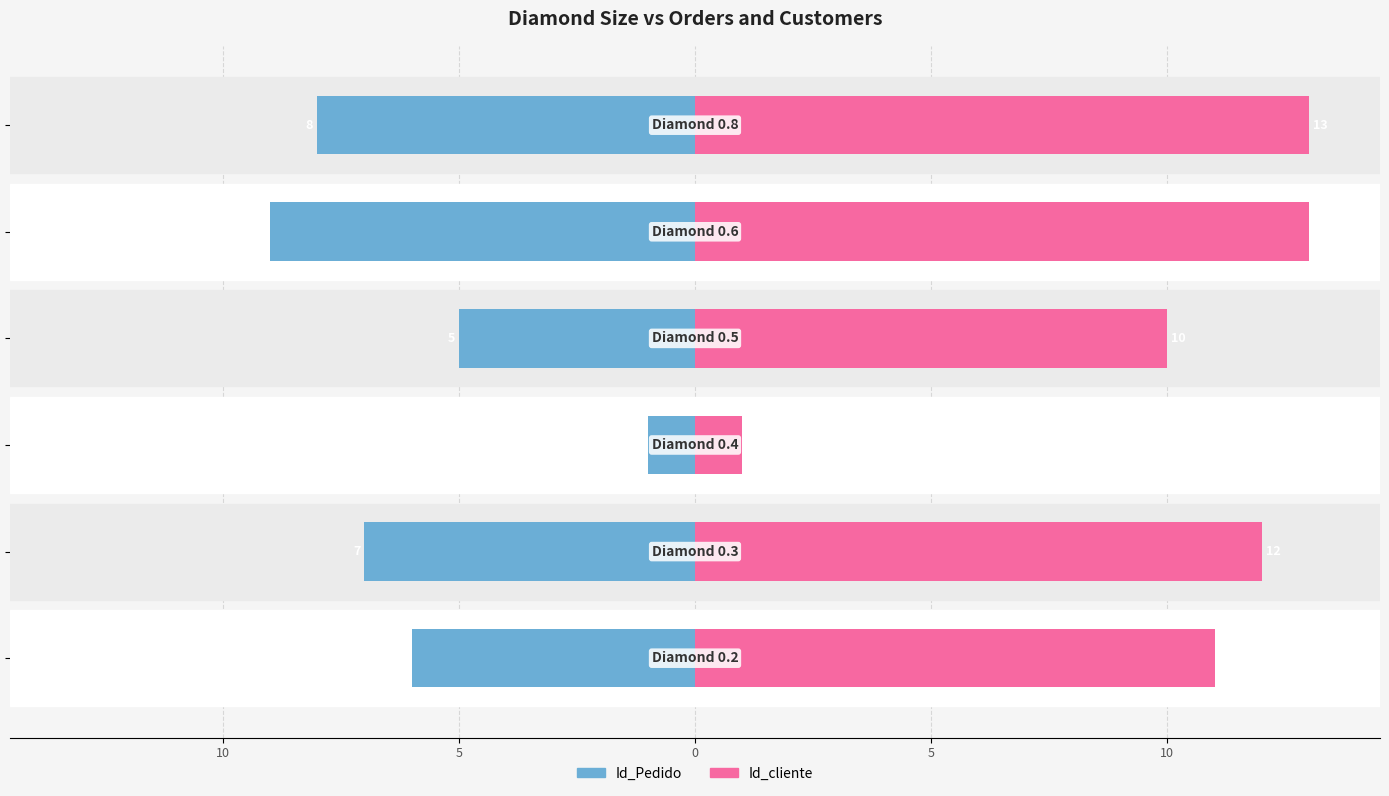

The Id_Pedido series shows -5 at 10. True or false?

False